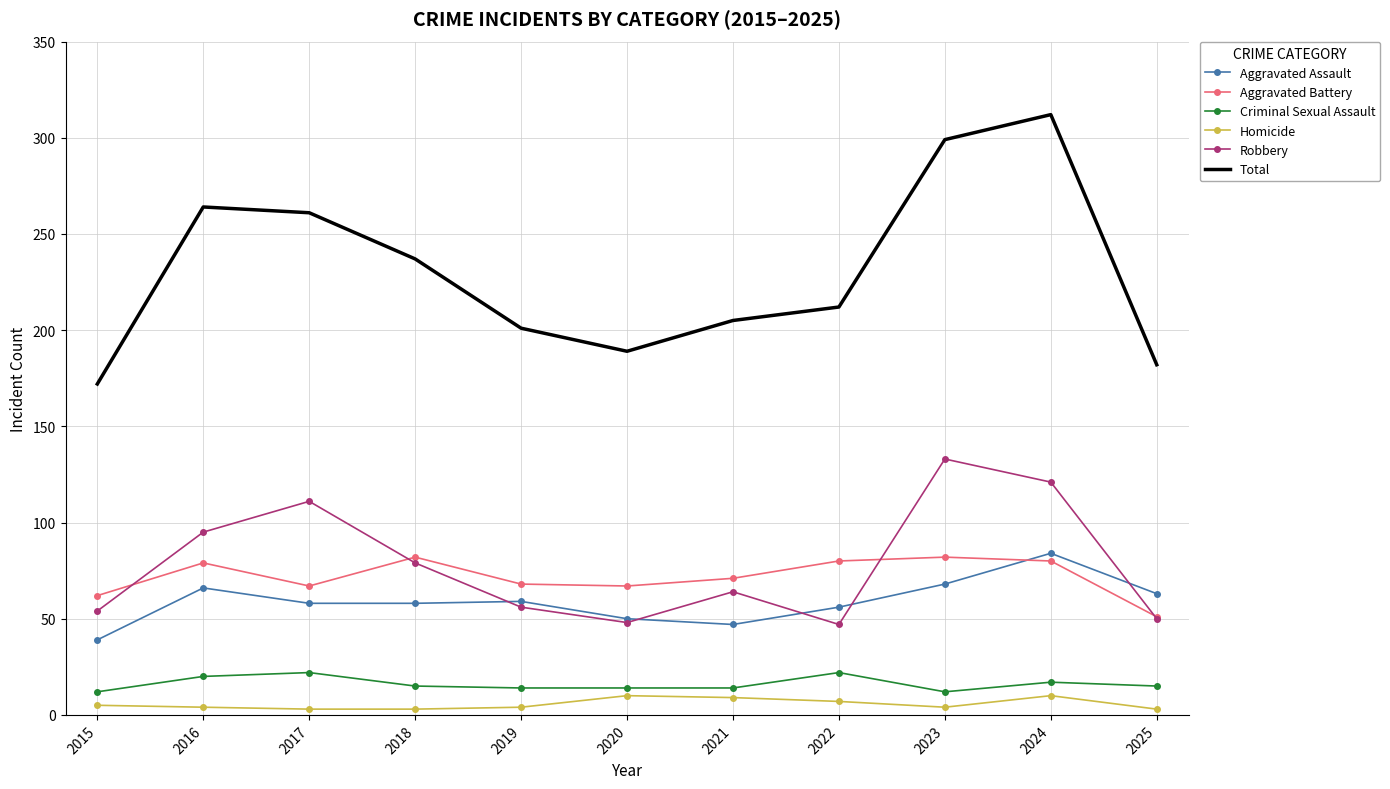

What is the average value of the Aggravated Assault series?

59